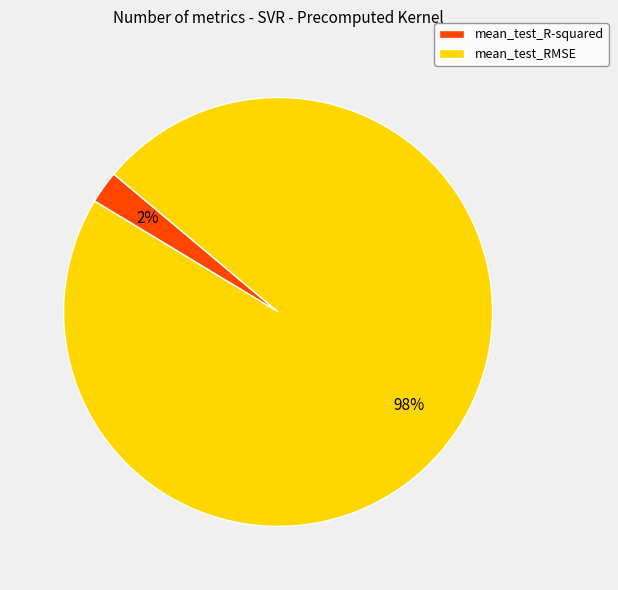

Between mean_test_RMSE and mean_test_R-squared, which is larger?

mean_test_RMSE